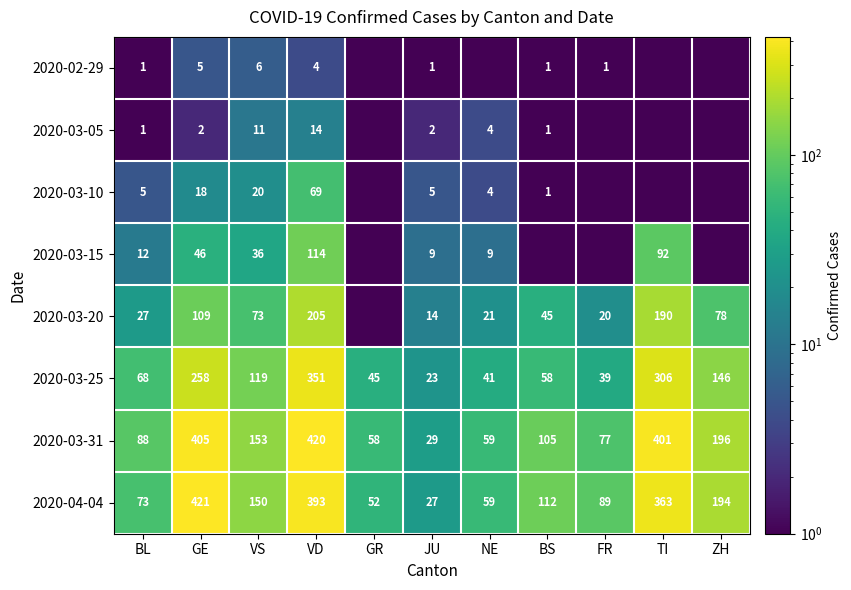

At GE, list the series in order from largest to smallest.

2020-04-04, 2020-03-31, 2020-03-25, 2020-03-20, 2020-03-15, 2020-03-10, 2020-02-29, 2020-03-05